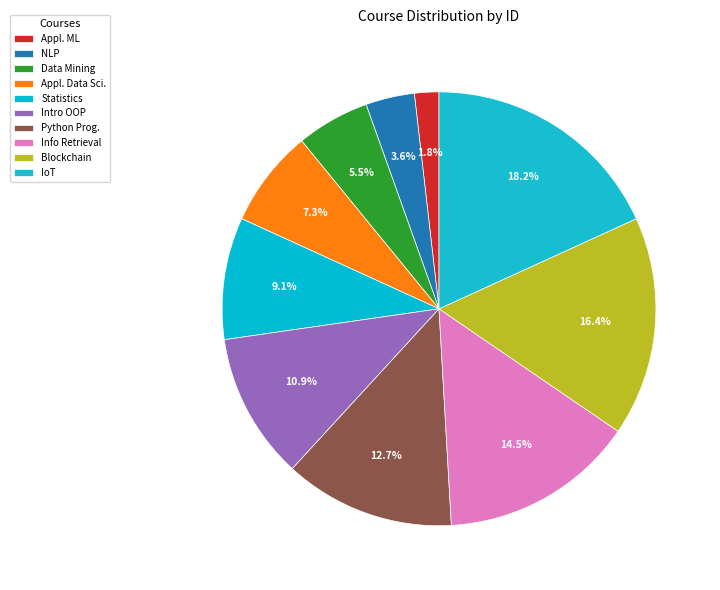

To the nearest percent, what percentage of the pie is Data Mining?

5%